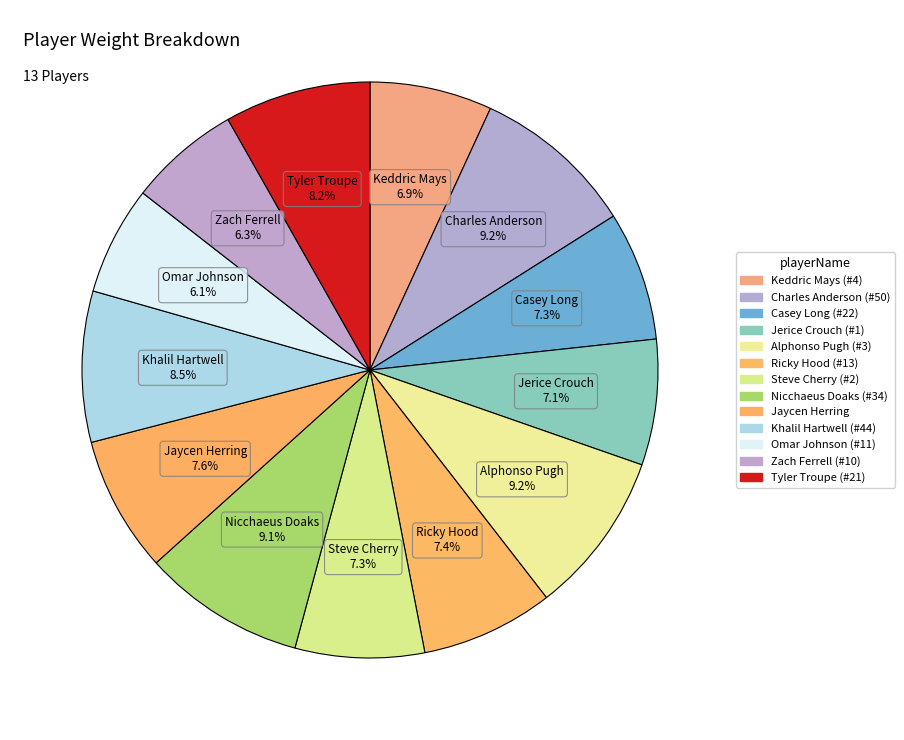

How many segments does this pie chart have?

13